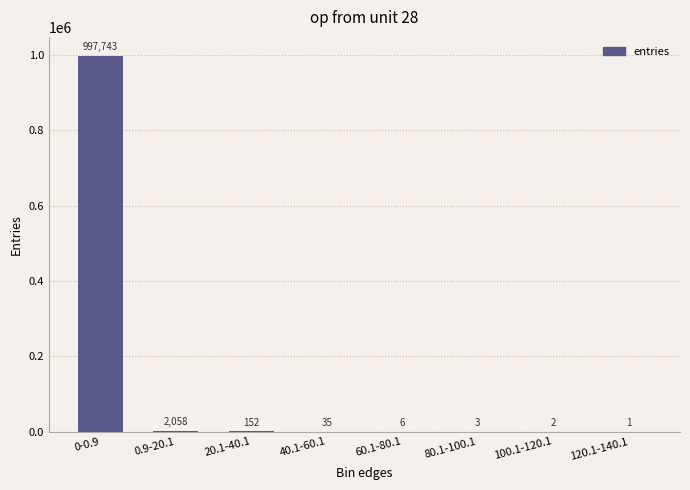

What is the maximum value shown in the chart?

997743